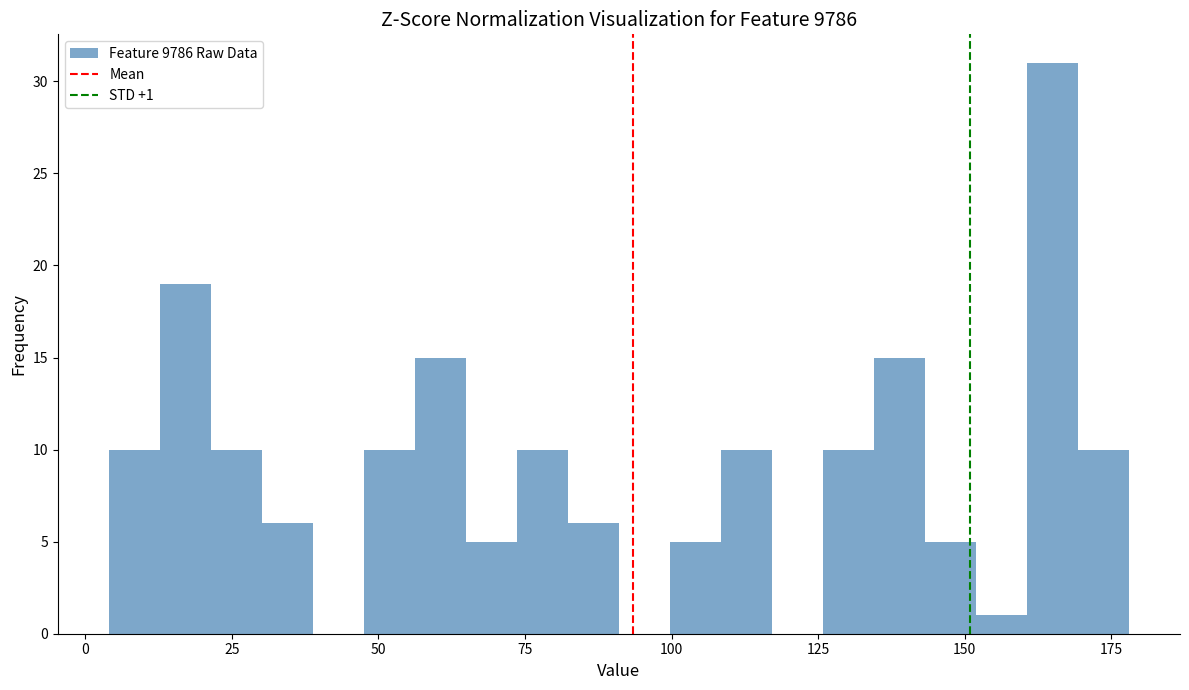

Around what value on the x-axis is the tallest bar? Give the approximate position of its centre, as read against the axis.

165